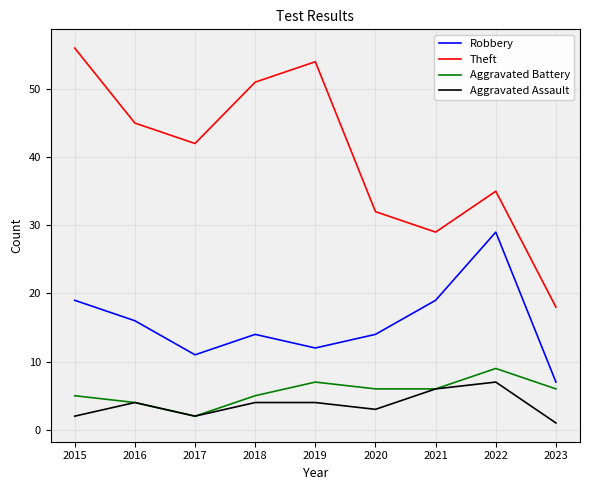

Which label corresponds to the smallest value in the chart?

2023